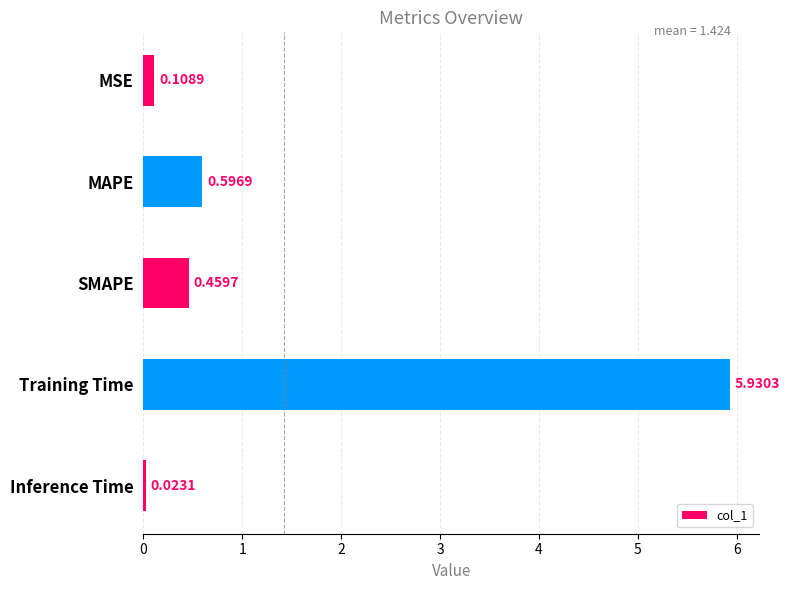

What is the sum of all values?

7.1